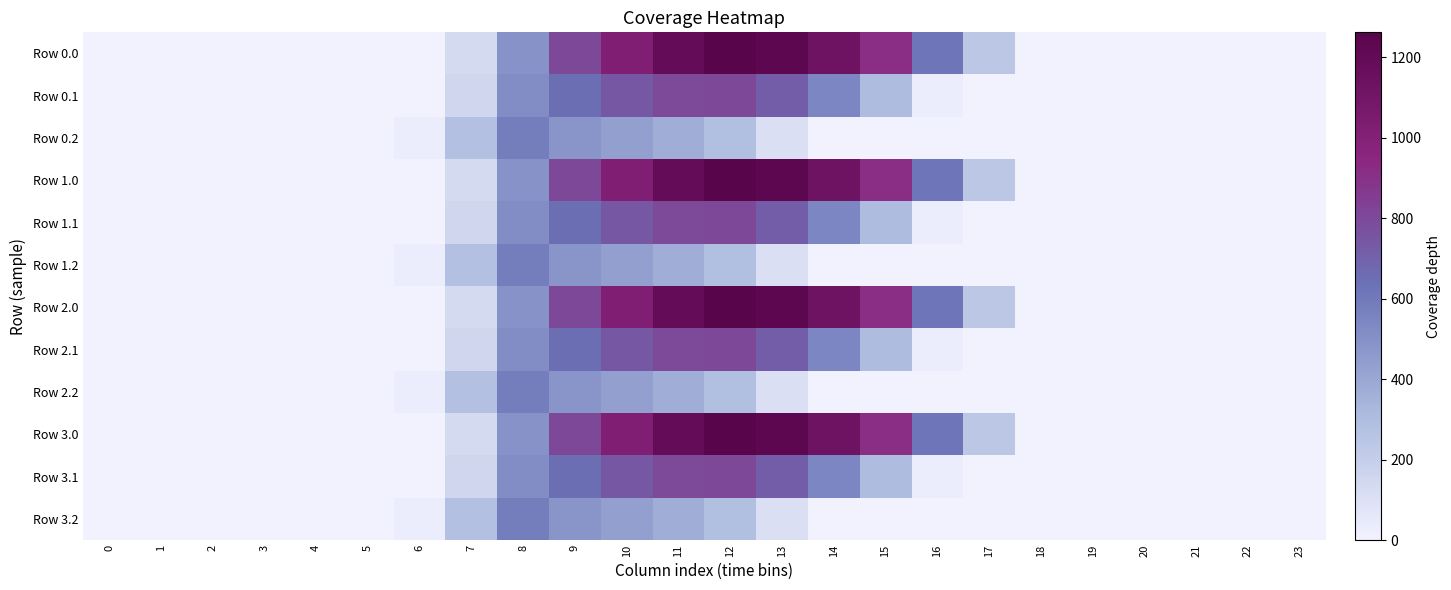

Count the number of data series in this chart.

12